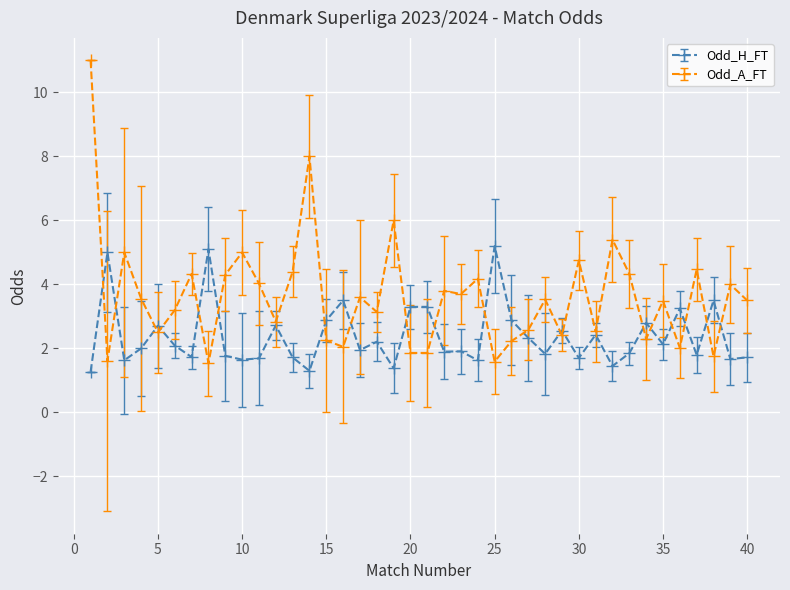

Which series has the largest total across all categories?

Odd_A_FT